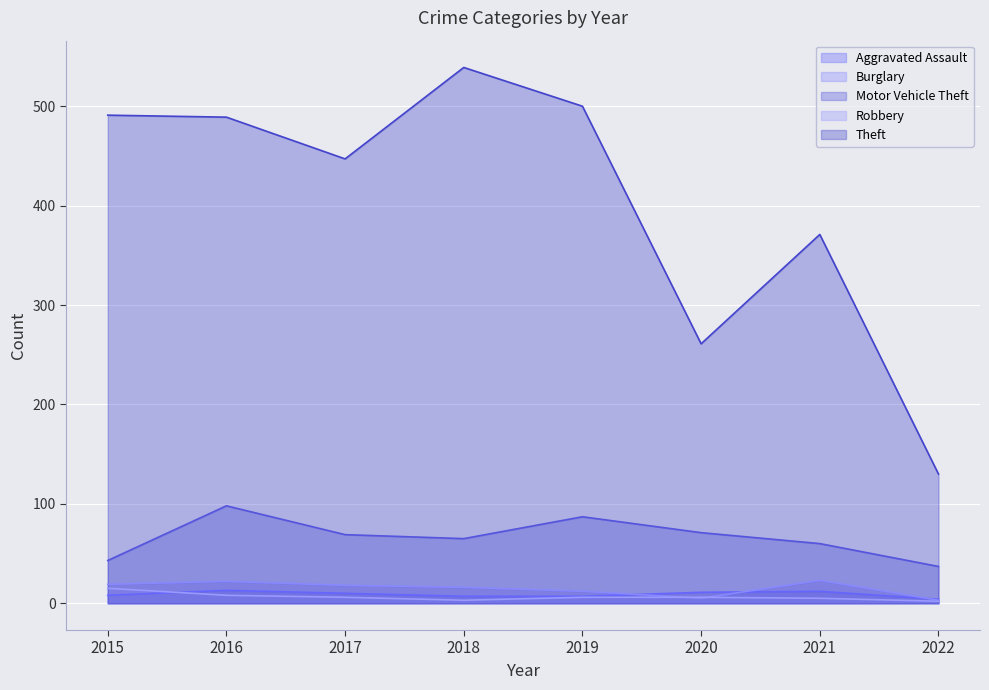

Reading right to left, what are all the values shown in this chart?

Aggravated Assault: 4	12	11	7	7	10	13	8
Burglary: 3	23	5	12	16	18	22	19
Motor Vehicle Theft: 37	60	71	87	65	69	98	43
Robbery: 2	5	6	6	3	6	8	15
Theft: 130	371	261	500	539	447	489	491